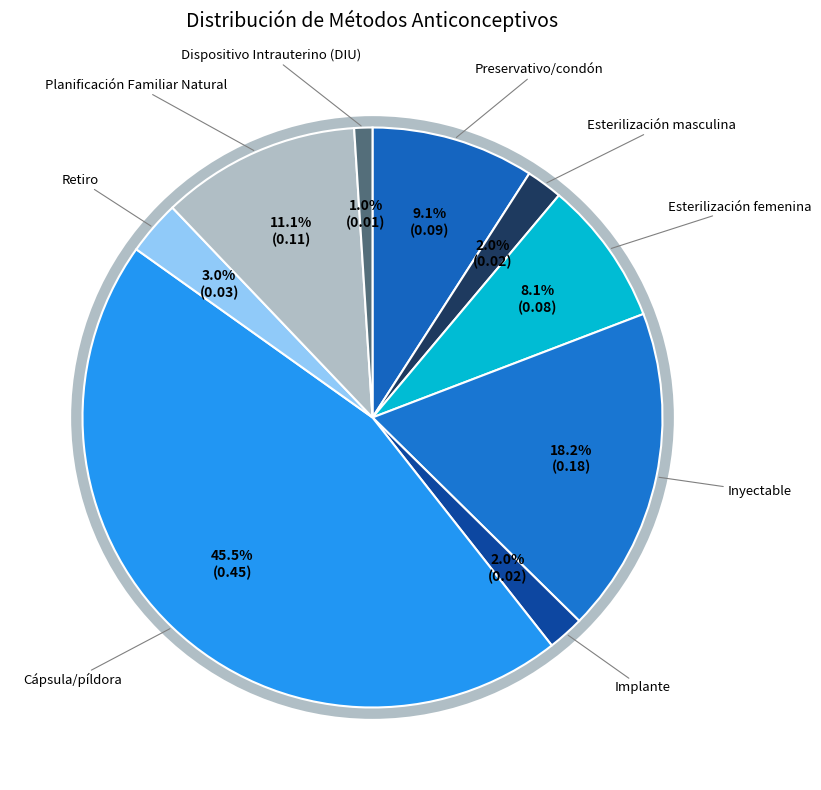

Rank the categories by value from highest to lowest.

Cápsula/píldora, Inyectable, Planificación Familiar Natural, Preservativo/condón, Esterilización femenina, Retiro, Esterilización masculina, Implante, Dispositivo Intrauterino (DIU)